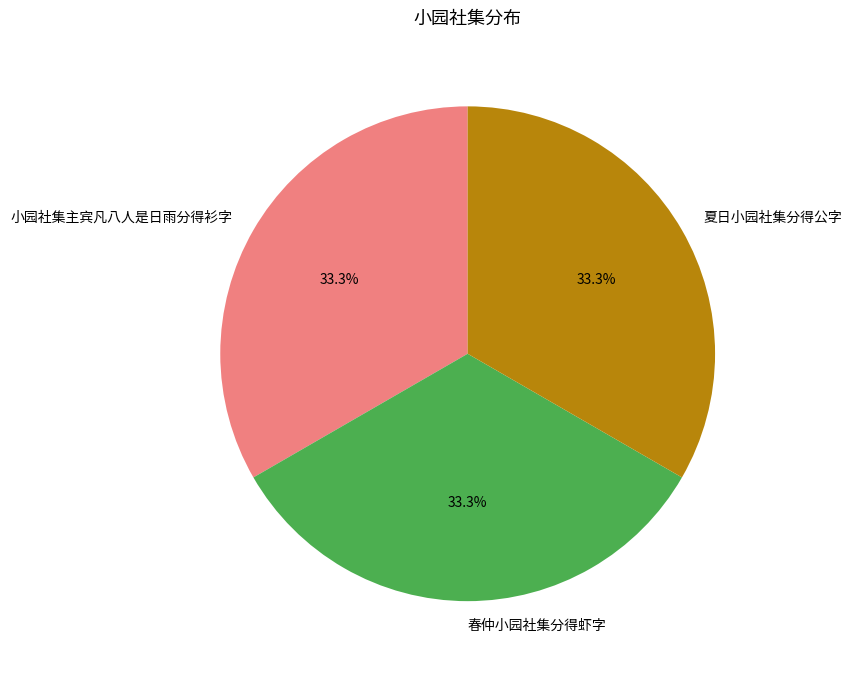

To the nearest percent, what portion does 春仲小园社集分得虾字 represent?

33%